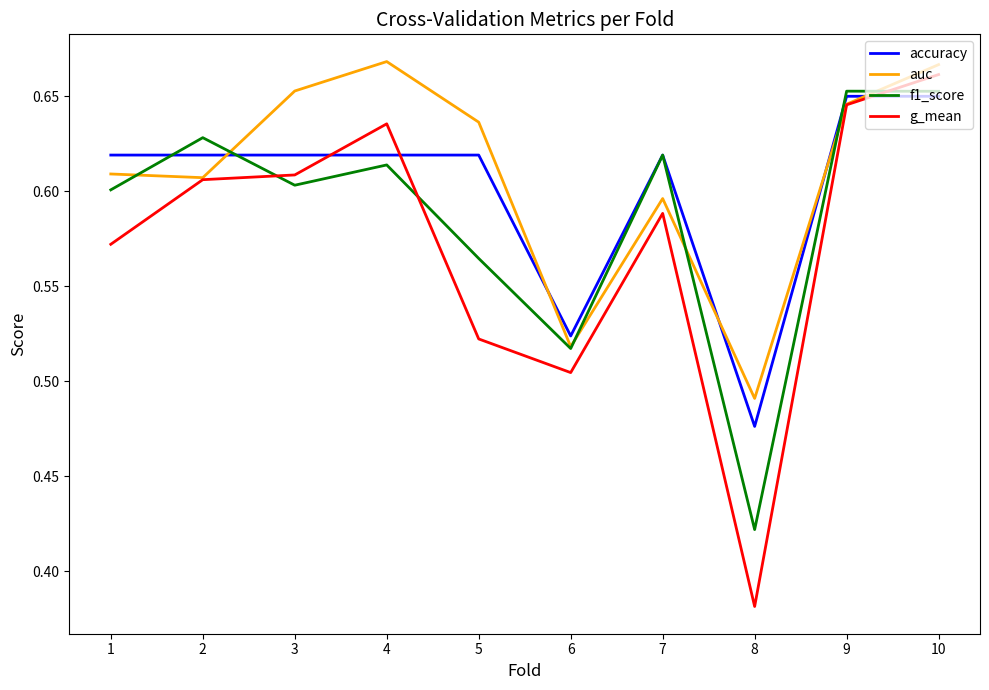

Is the value of auc at 1 greater than the value of g_mean at 6?

Yes